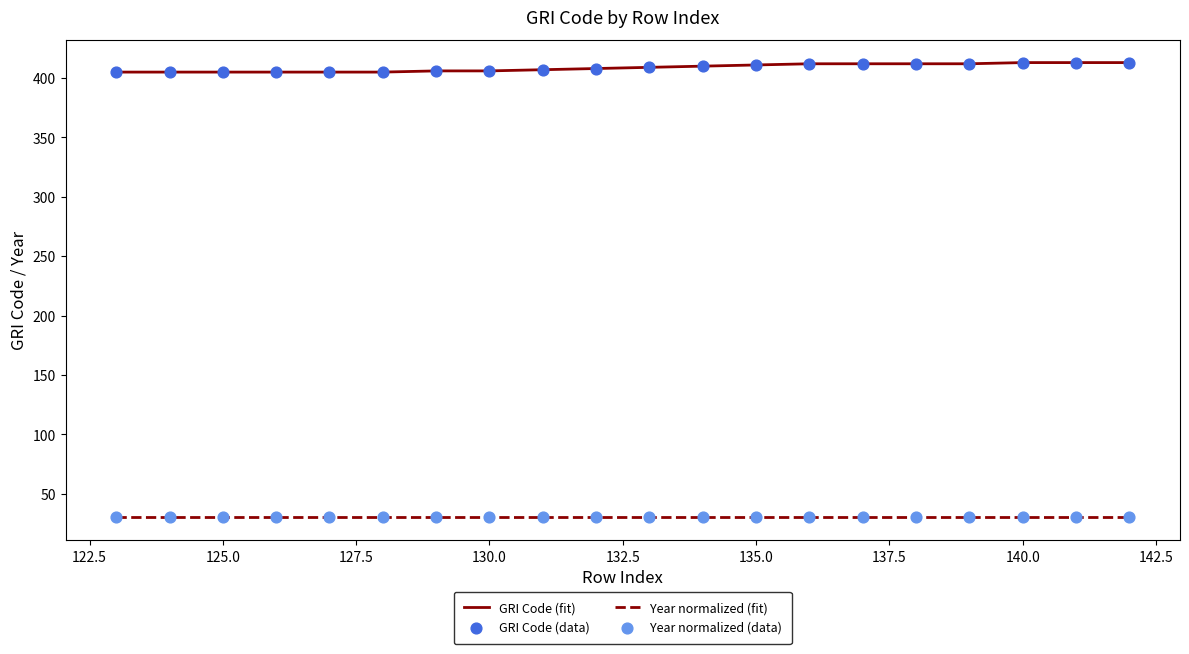

Which series has the largest total across all categories?

GRI Code (fit)